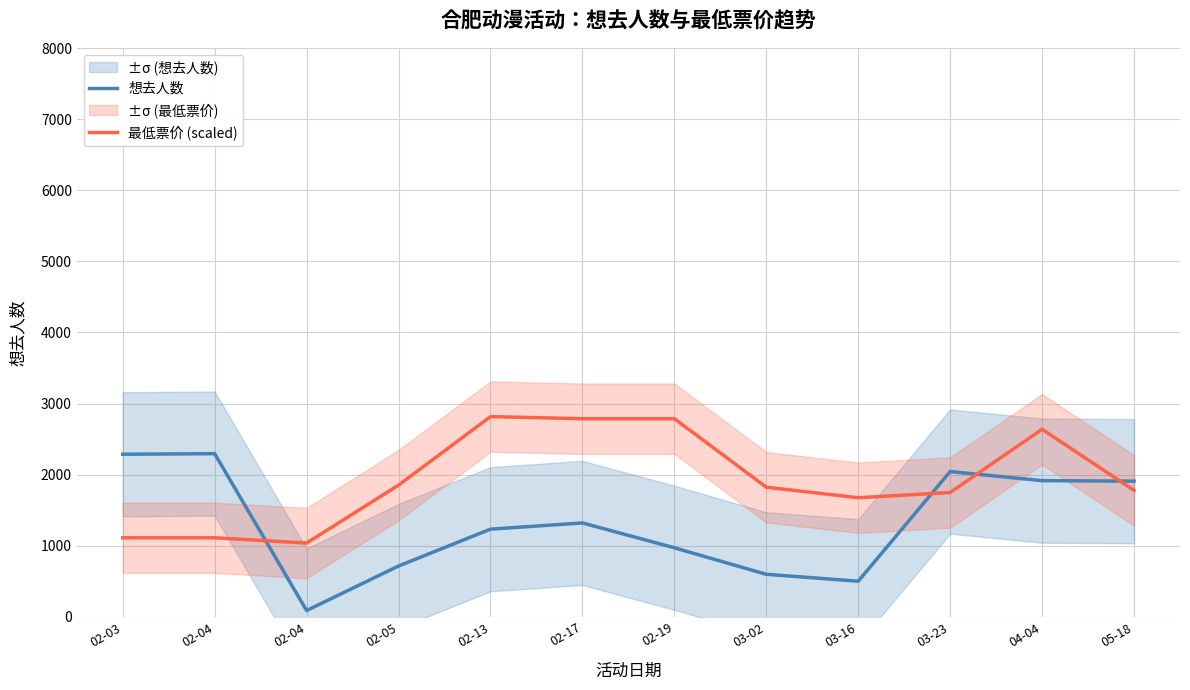

How many lines are shown in the chart?

2